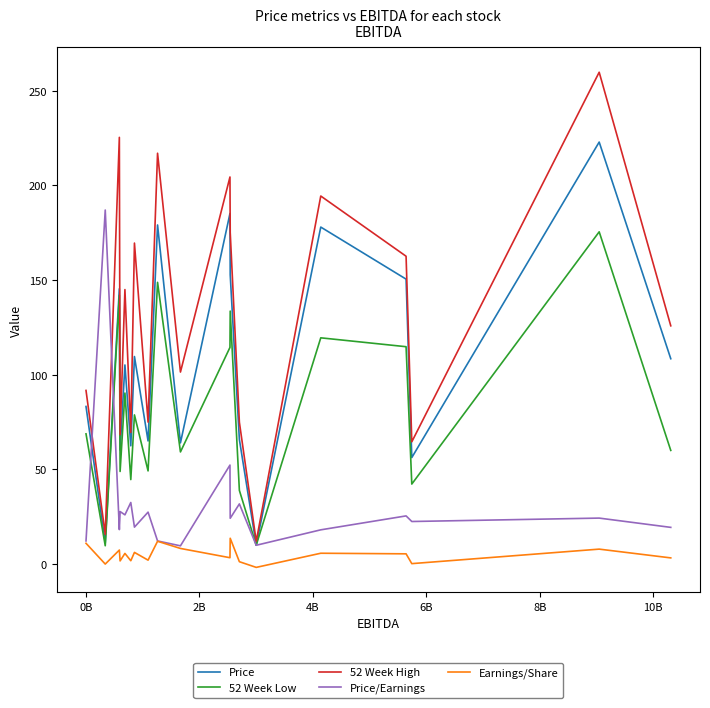

What is the highest value of the 52 Week Low series?

175.5